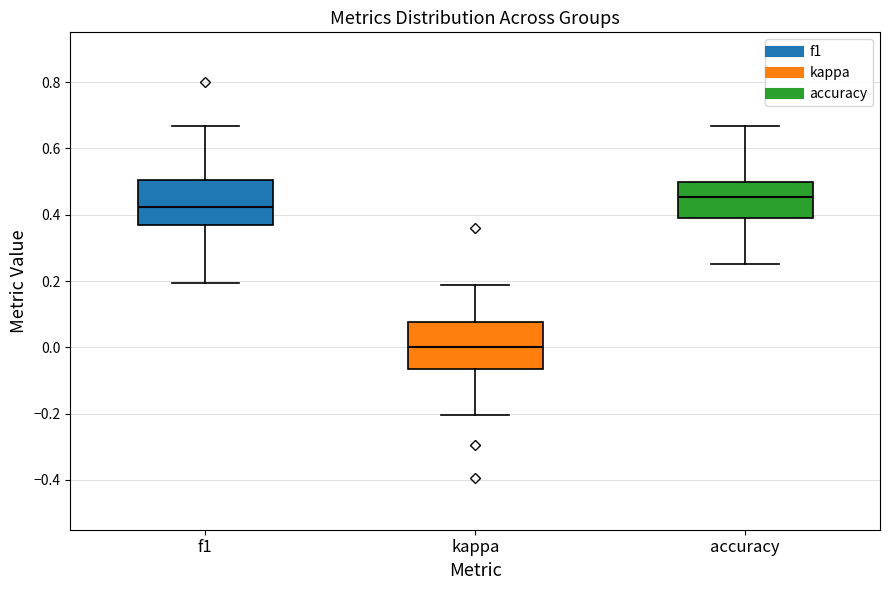

Which box has the lowest median line?

kappa